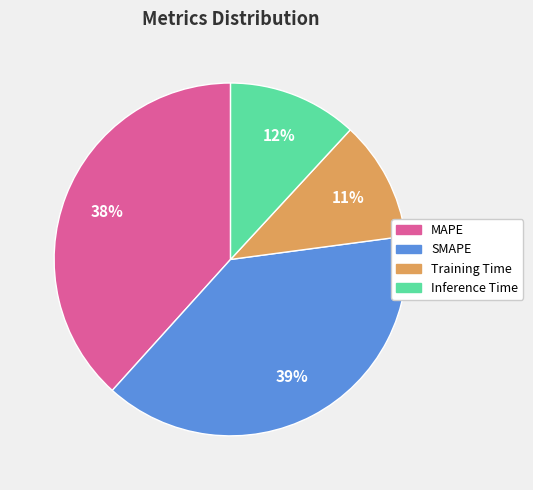

The Inference Time slice represents 26% of the pie. True or false?

False